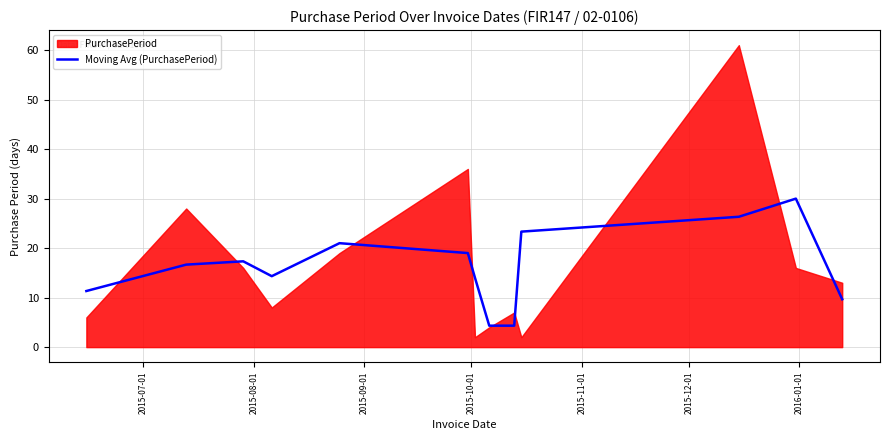

What is the highest value of the Moving Avg (PurchasePeriod) series?

30.0